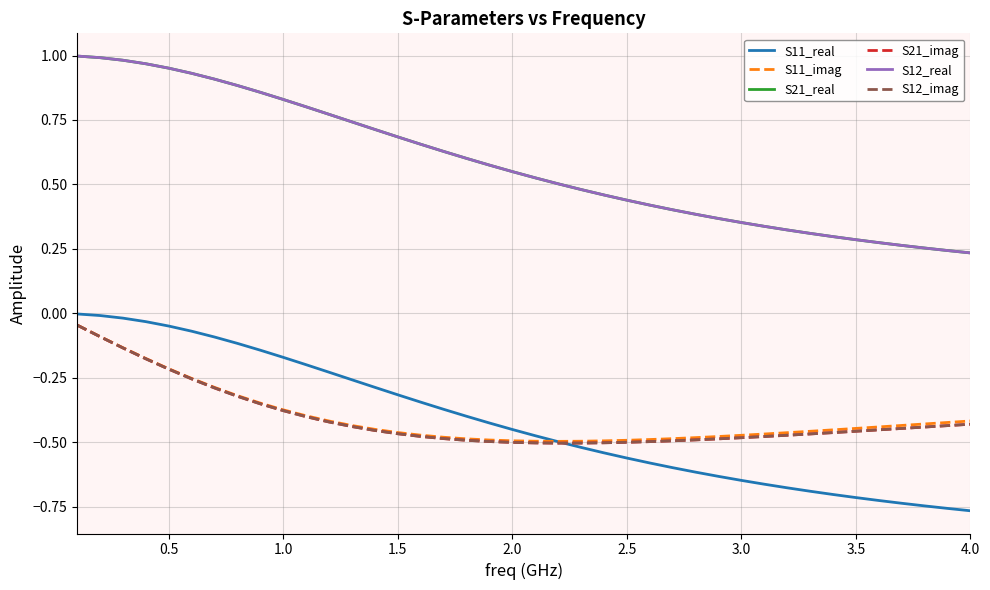

Reading right to left, what are all the values shown in this chart?

S11_real: -0.8	-0.8	-0.7	-0.7	-0.7	-0.7	-0.7	-0.7	-0.7	-0.7	-0.6	-0.6	-0.6	-0.6	-0.6	-0.6	-0.5	-0.5	-0.5	-0.5	-0.5	-0.4	-0.4	-0.4	-0.3	-0.3	-0.3	-0.3	-0.2	-0.2	-0.2	-0.1	-0.1	-0.1	-0.1	-0.0	-0.0	-0.0	-0.0	-0.0
S11_imag: -0.4	-0.4	-0.4	-0.4	-0.4	-0.4	-0.5	-0.5	-0.5	-0.5	-0.5	-0.5	-0.5	-0.5	-0.5	-0.5	-0.5	-0.5	-0.5	-0.5	-0.5	-0.5	-0.5	-0.5	-0.5	-0.5	-0.4	-0.4	-0.4	-0.4	-0.4	-0.3	-0.3	-0.3	-0.3	-0.2	-0.2	-0.1	-0.1	-0.0
S21_real: 0.2	0.2	0.3	0.3	0.3	0.3	0.3	0.3	0.3	0.3	0.4	0.4	0.4	0.4	0.4	0.4	0.5	0.5	0.5	0.5	0.5	0.6	0.6	0.6	0.7	0.7	0.7	0.7	0.8	0.8	0.8	0.9	0.9	0.9	0.9	1.0	1.0	1.0	1.0	1.0
S21_imag: -0.4	-0.4	-0.4	-0.4	-0.5	-0.5	-0.5	-0.5	-0.5	-0.5	-0.5	-0.5	-0.5	-0.5	-0.5	-0.5	-0.5	-0.5	-0.5	-0.5	-0.5	-0.5	-0.5	-0.5	-0.5	-0.5	-0.5	-0.4	-0.4	-0.4	-0.4	-0.4	-0.3	-0.3	-0.3	-0.2	-0.2	-0.1	-0.1	-0.0
S12_real: 0.2	0.2	0.3	0.3	0.3	0.3	0.3	0.3	0.3	0.3	0.4	0.4	0.4	0.4	0.4	0.4	0.5	0.5	0.5	0.5	0.5	0.6	0.6	0.6	0.7	0.7	0.7	0.7	0.8	0.8	0.8	0.9	0.9	0.9	0.9	1.0	1.0	1.0	1.0	1.0
S12_imag: -0.4	-0.4	-0.4	-0.4	-0.5	-0.5	-0.5	-0.5	-0.5	-0.5	-0.5	-0.5	-0.5	-0.5	-0.5	-0.5	-0.5	-0.5	-0.5	-0.5	-0.5	-0.5	-0.5	-0.5	-0.5	-0.5	-0.5	-0.4	-0.4	-0.4	-0.4	-0.4	-0.3	-0.3	-0.3	-0.2	-0.2	-0.1	-0.1	-0.0